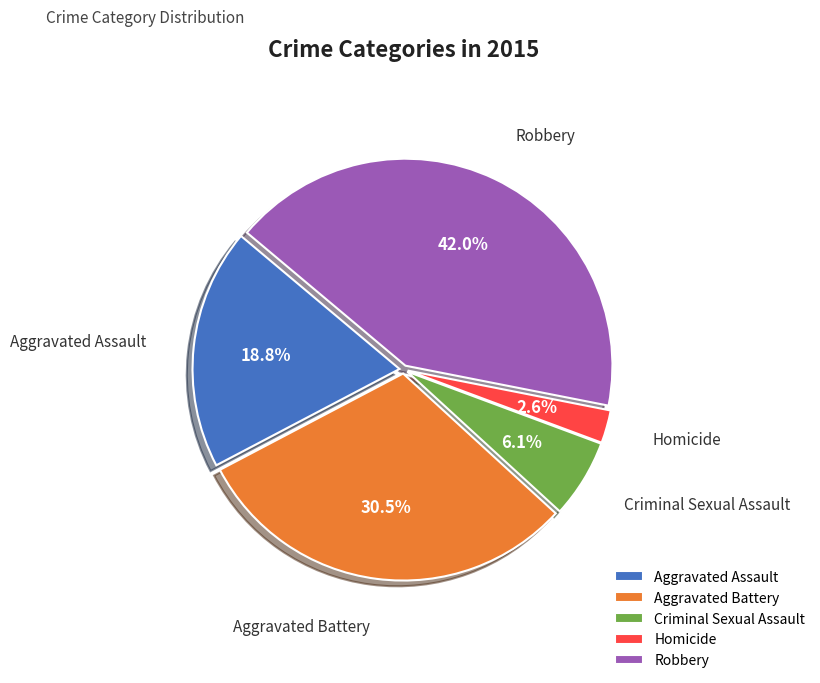

Rank the categories by value from lowest to highest.

Homicide, Criminal Sexual Assault, Aggravated Assault, Aggravated Battery, Robbery